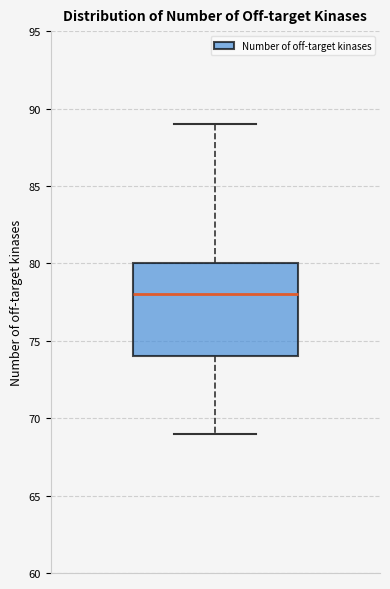

Where does the median line of the box sit on the y-axis? The values are not printed on the chart, so give them approximately, as read against the axis.

78